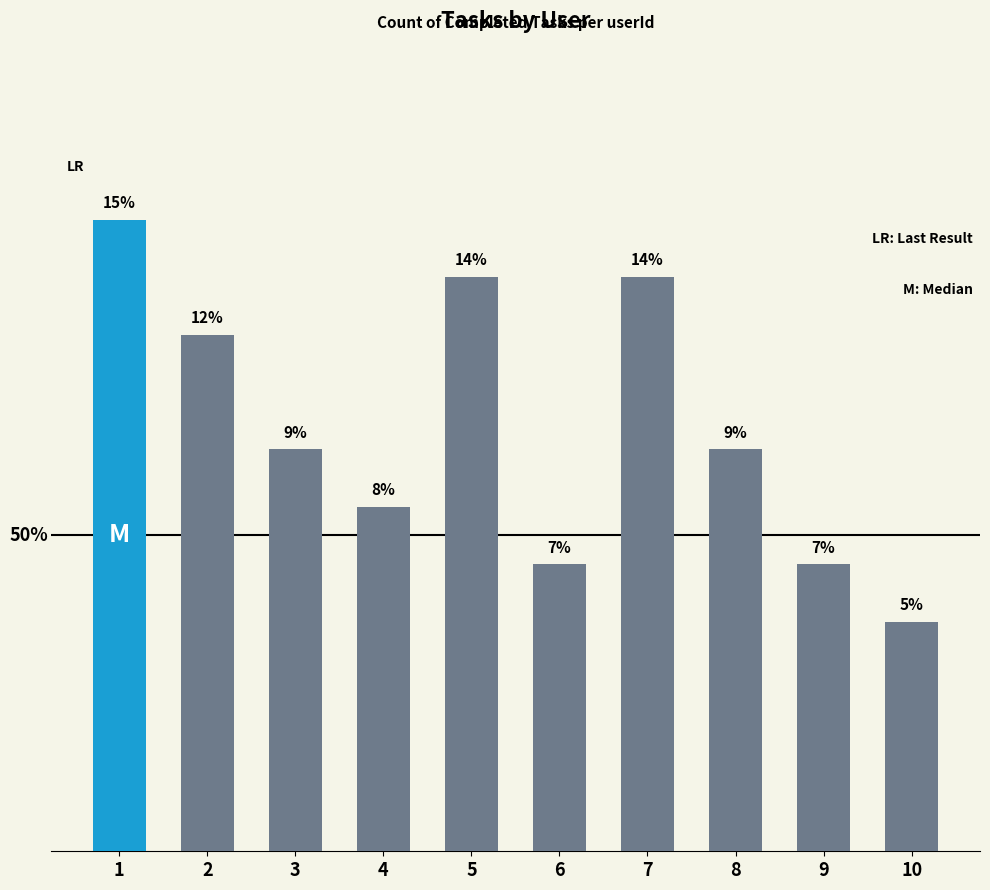

Are the bars horizontal?

No